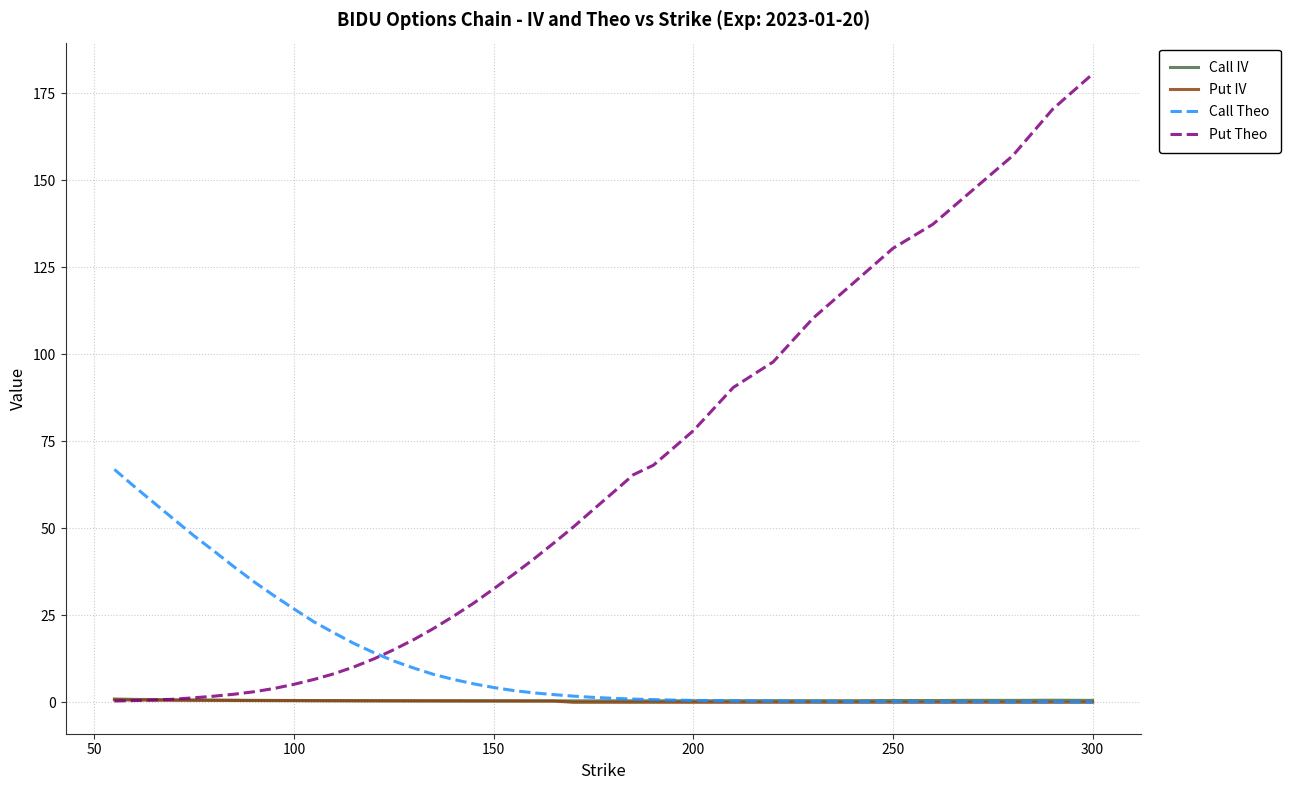

Which series has the largest total across all categories?

Put Theo